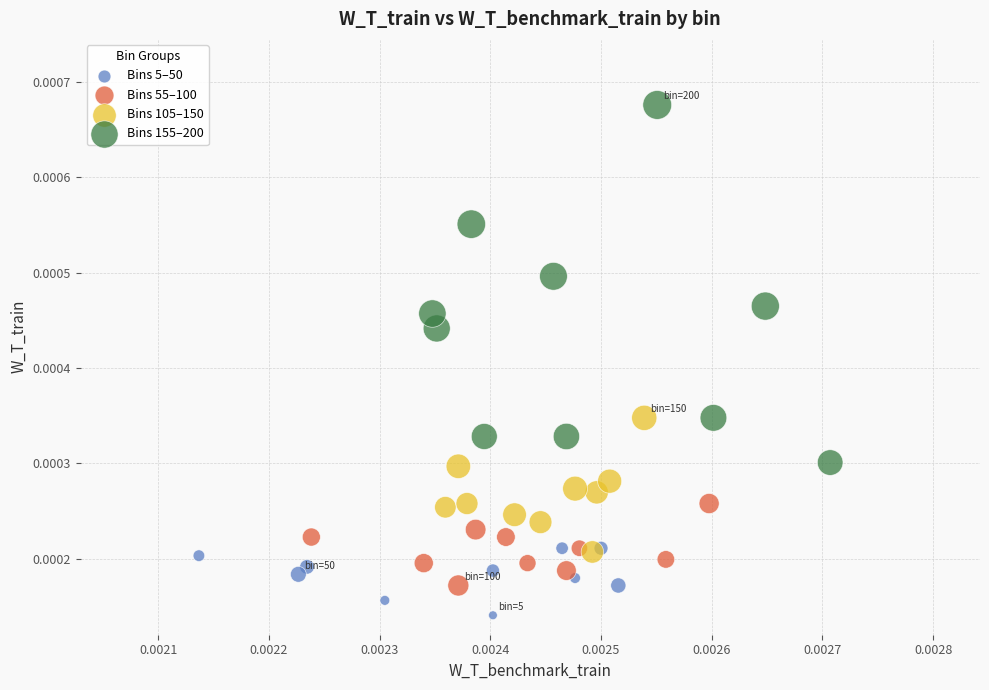

Which series contains the lowest Y value?

Bins 5–50